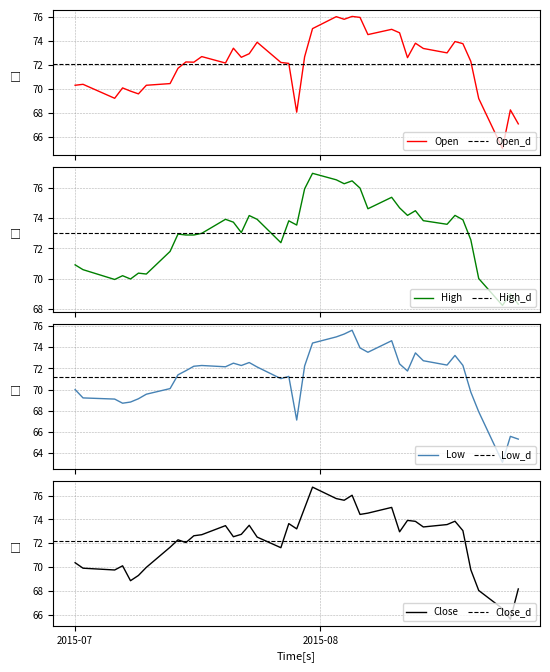

How many interior local peaks does the Low series have?

9